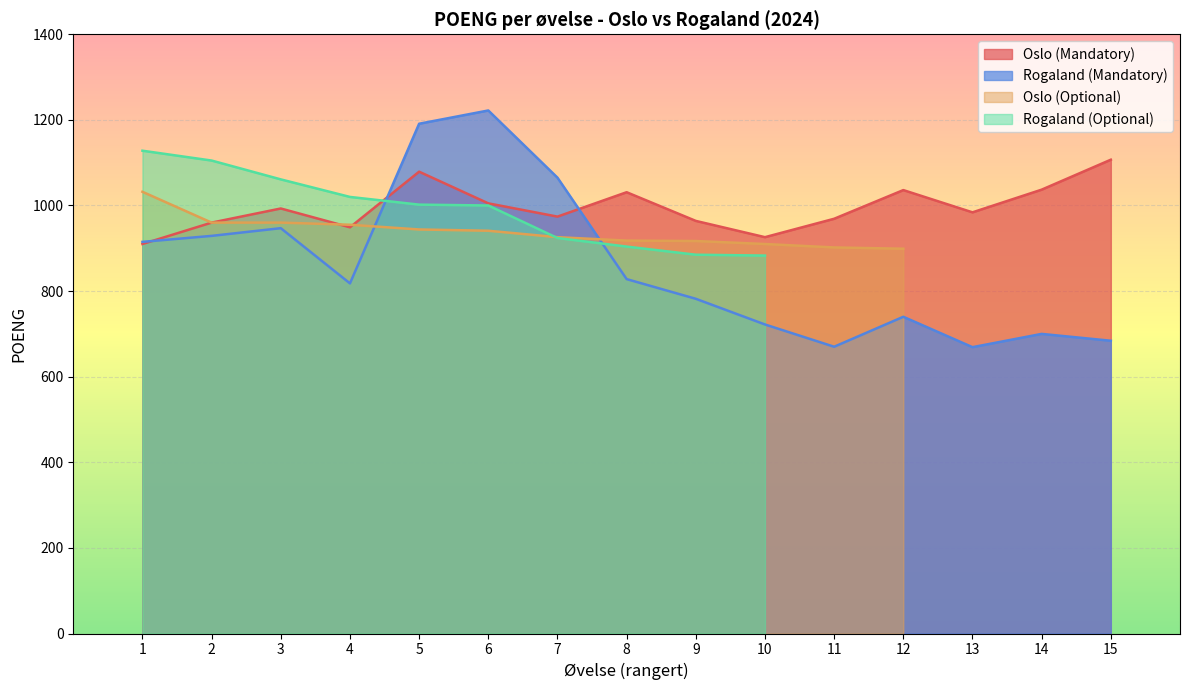

What is the value of the Rogaland (Mandatory) point at the 11th from the left?

670